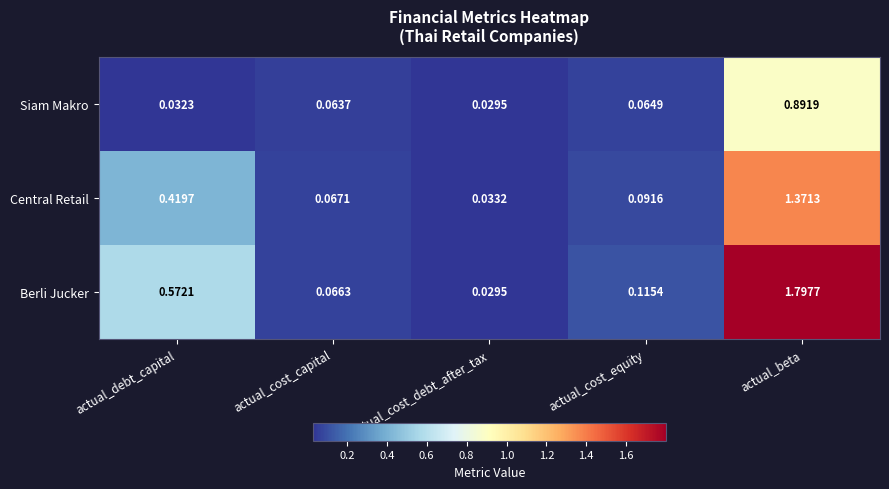

At actual_beta, list the series in order from largest to smallest.

Berli Jucker, Central Retail, Siam Makro